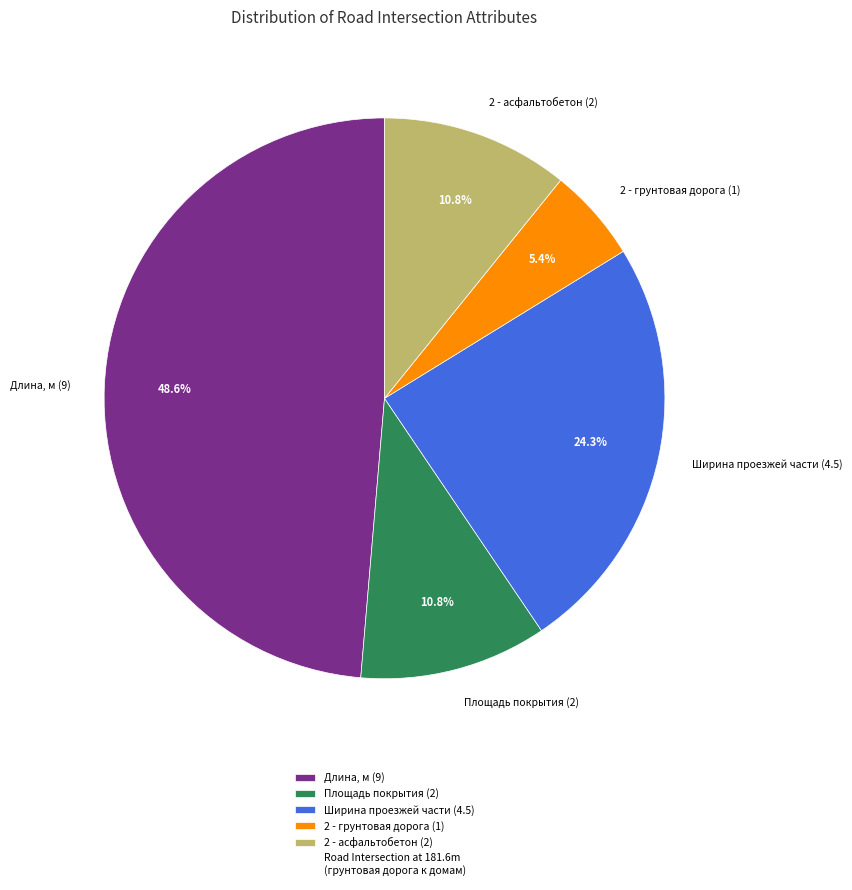

Is there any slice that represents more than half of the pie?

No